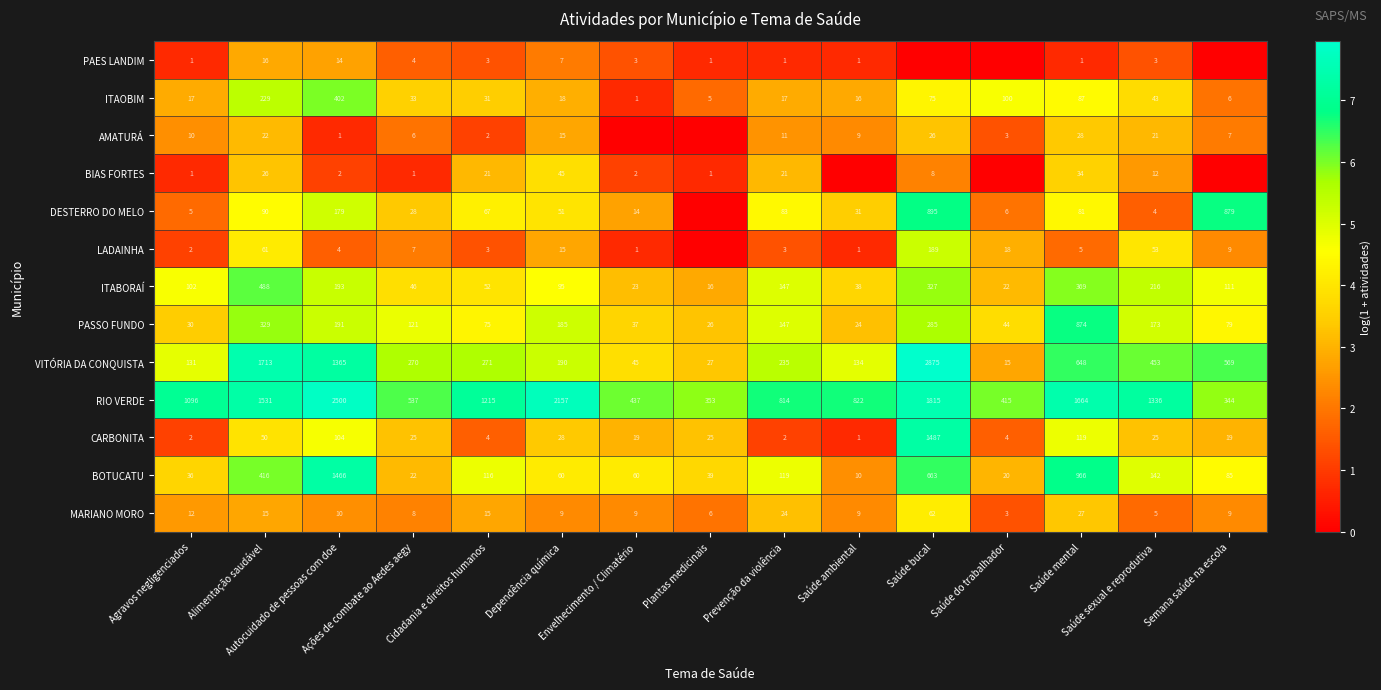

What is the sum of all PASSO FUNDO values?

2620